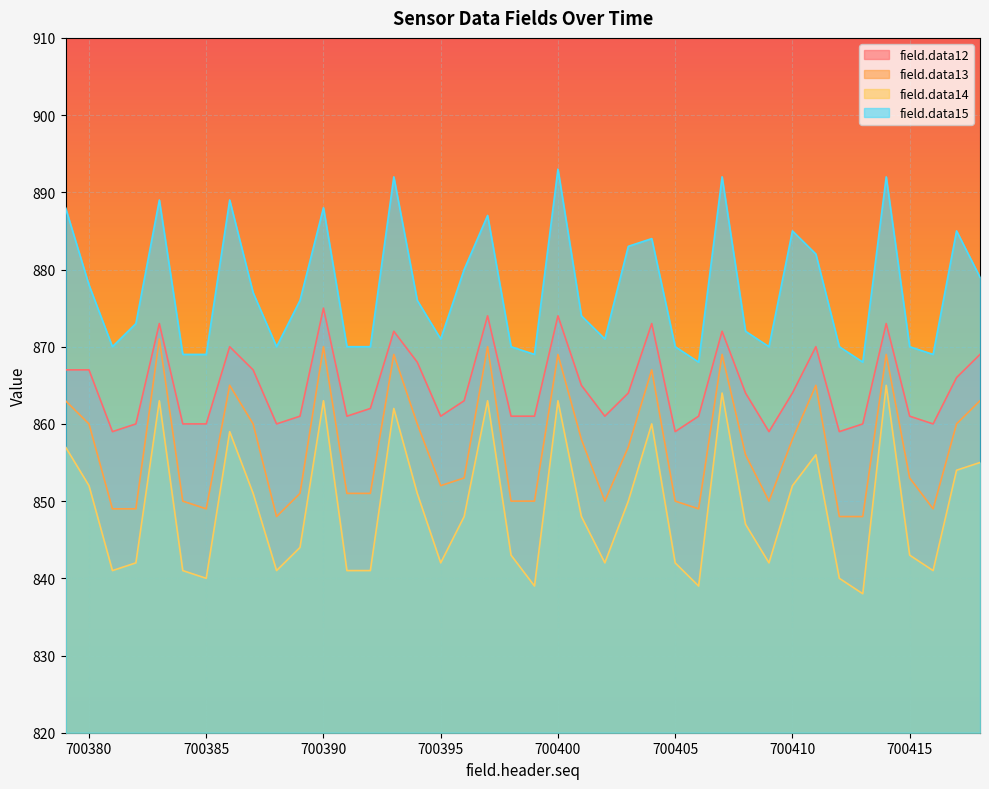

At how many categories does at least one series exceed 891?

4